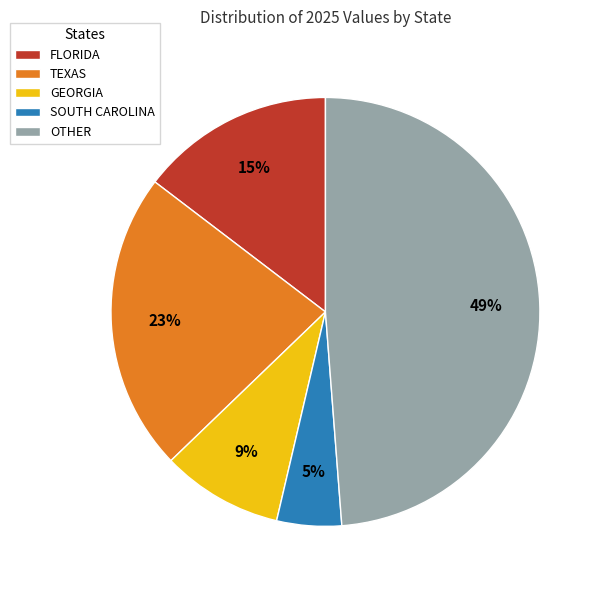

To the nearest percent, what percentage of the pie is OTHER?

49%